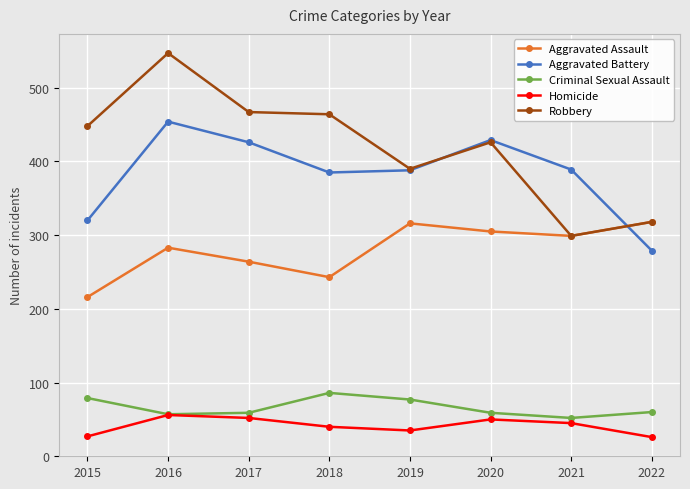

What is the greatest value displayed?

547